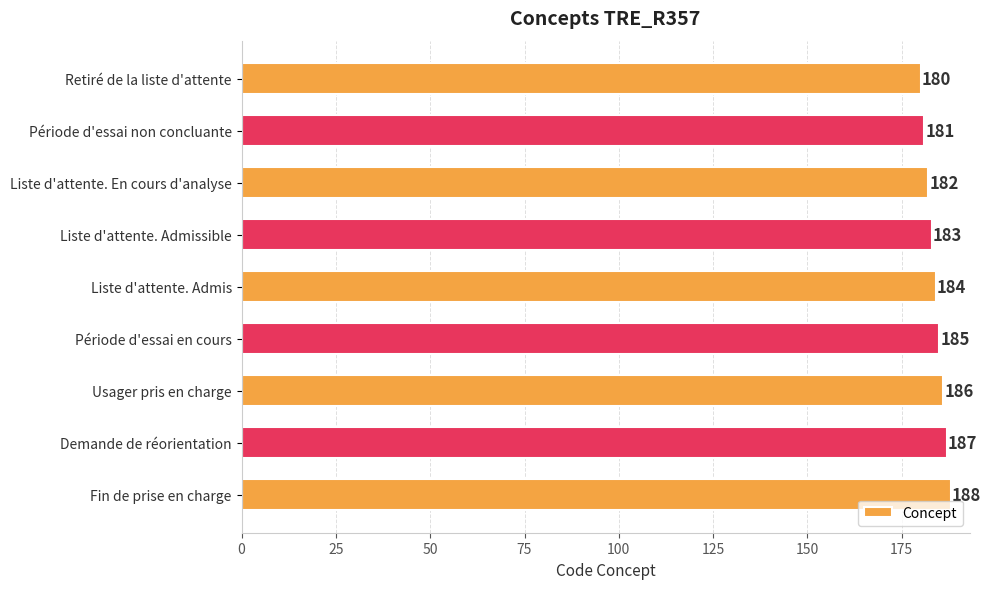

Rank the categories by value from lowest to highest.

Retiré de la liste d'attente, Période d'essai non concluante, Liste d'attente. En cours d'analyse, Liste d'attente. Admissible, Liste d'attente. Admis, Période d'essai en cours, Usager pris en charge, Demande de réorientation, Fin de prise en charge